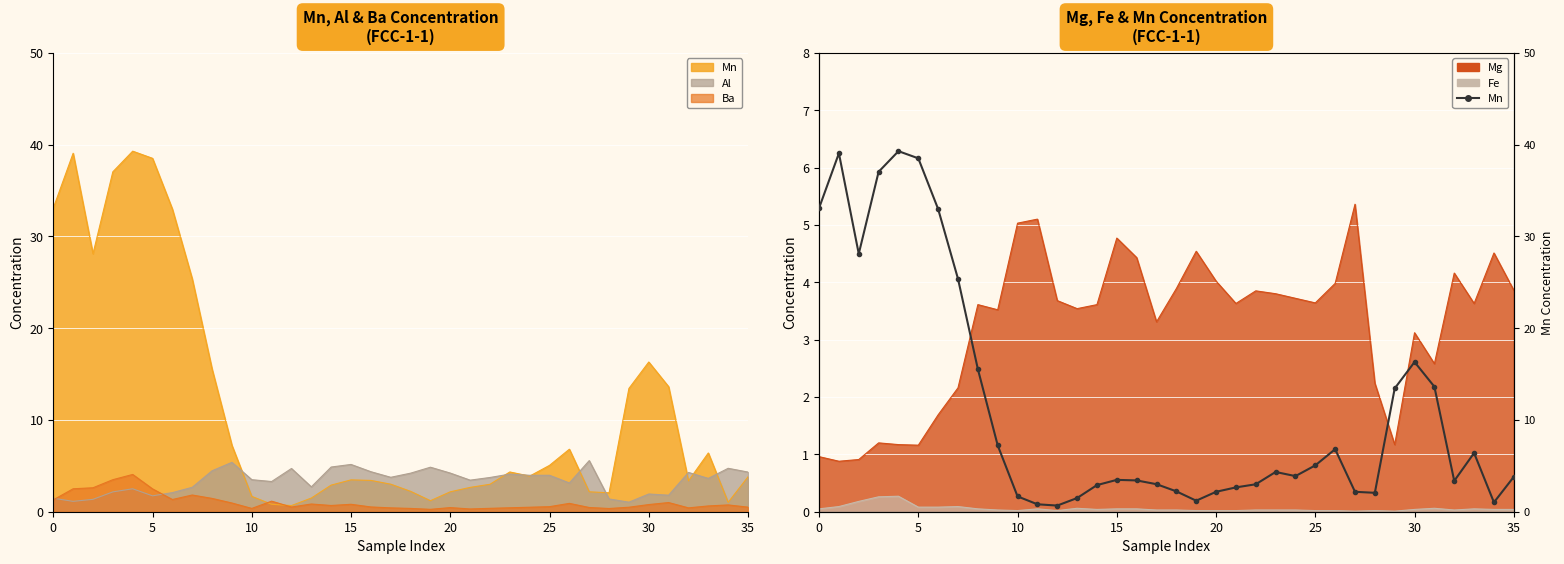

What is the label of the 15th point from the left?

14